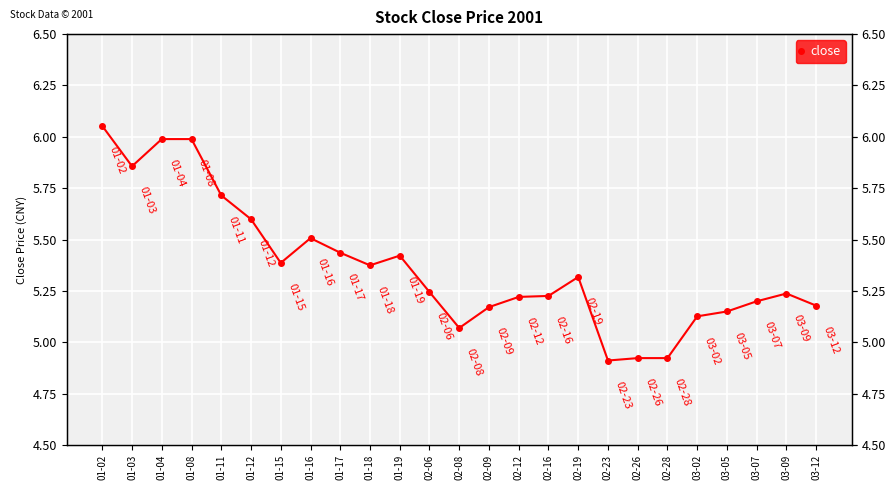

Reading right to left, transcribe all the data shown in this chart.

03-12=5.2	03-09=5.2	03-07=5.2	03-05=5.1	03-02=5.1	02-28=4.9	02-26=4.9	02-23=4.9	02-19=5.3	02-16=5.2	02-12=5.2	02-09=5.2	02-08=5.1	02-06=5.2	01-19=5.4	01-18=5.4	01-17=5.4	01-16=5.5	01-15=5.4	01-12=5.6	01-11=5.7	01-08=6.0	01-04=6.0	01-03=5.9	01-02=6.1